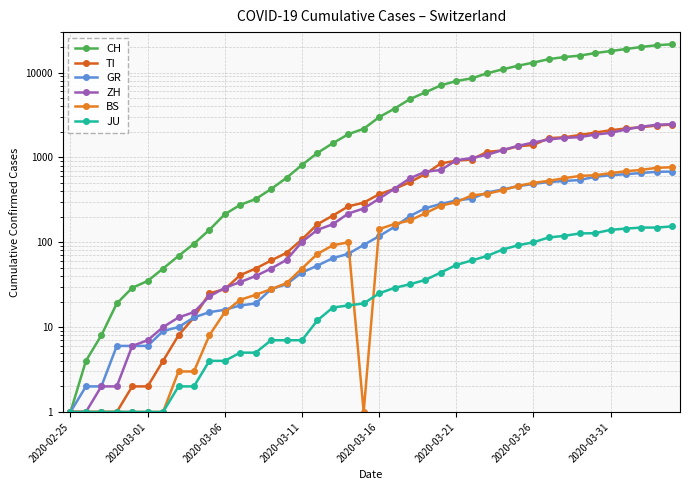

List the series in order of their peak value, lowest first.

JU, GR, BS, TI, ZH, CH